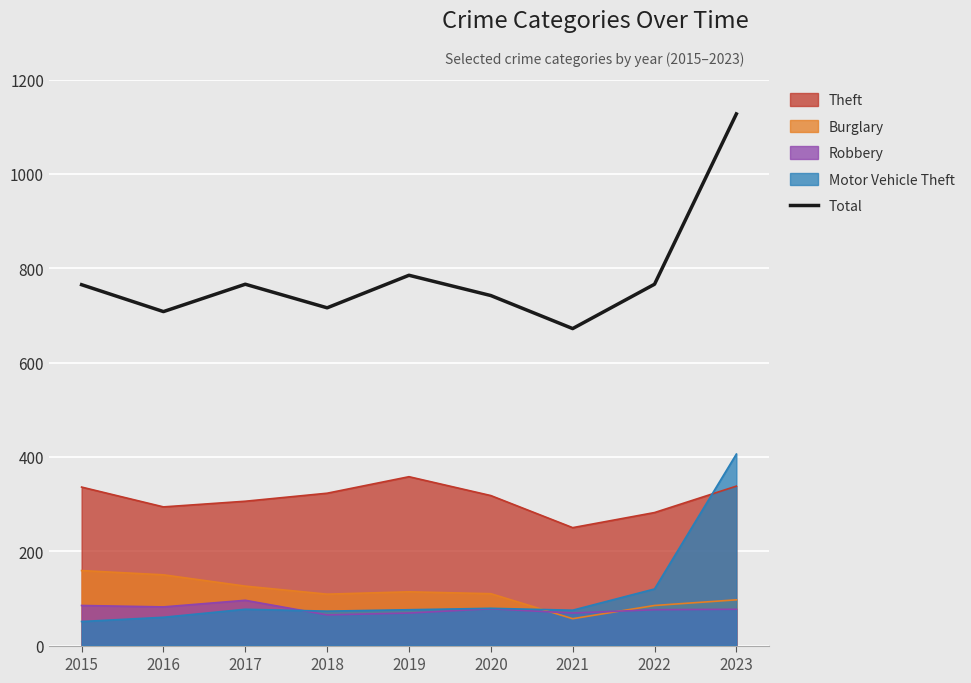

What is the change in value from 2020 to 2021?

-70